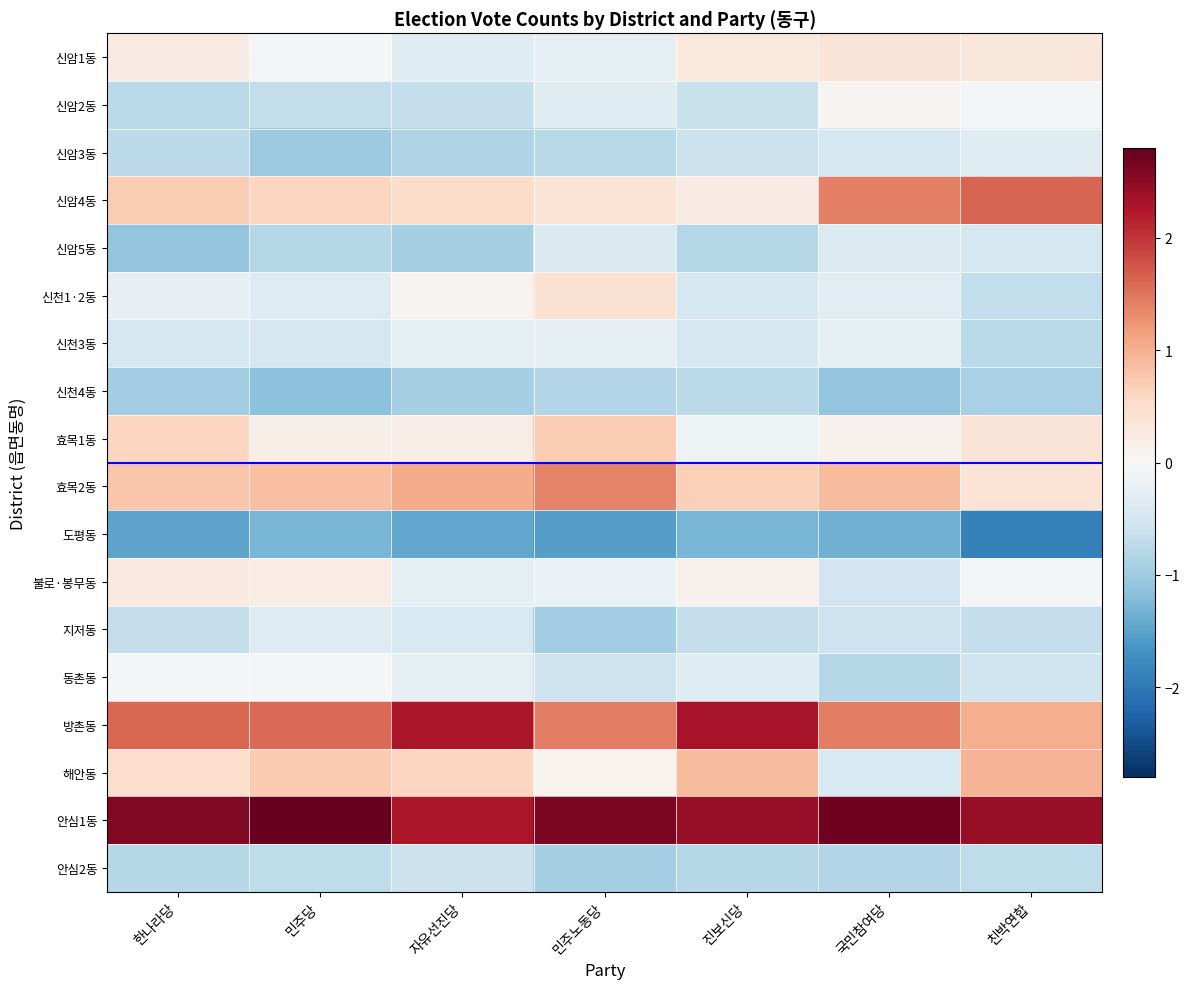

Which label corresponds to the largest value in the chart?

민주당